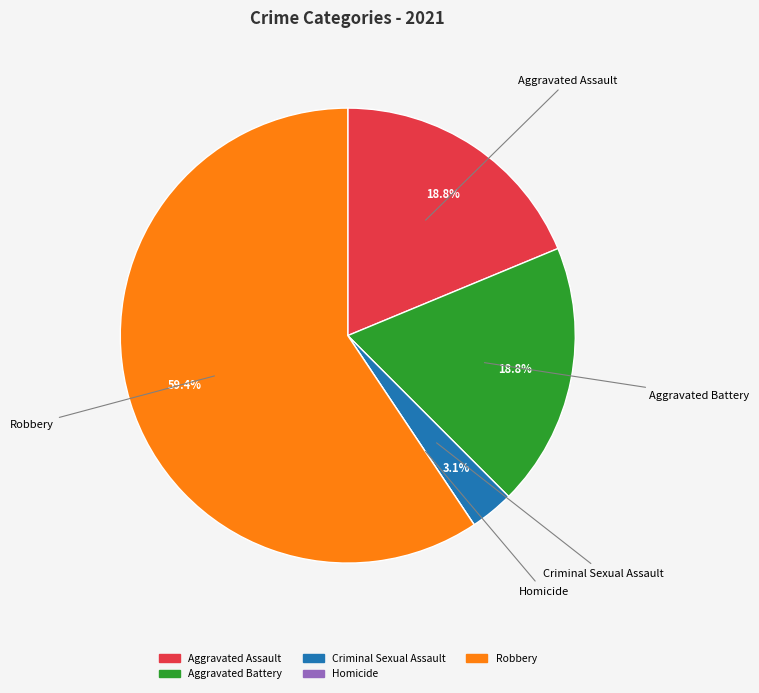

Which category has the biggest portion of the pie?

Robbery